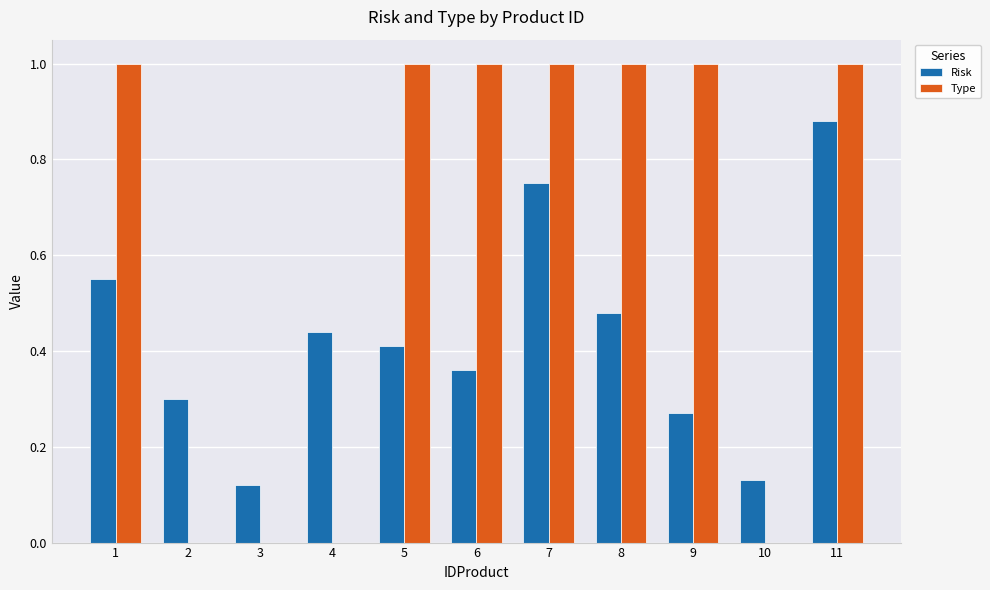

Count the Type values in the range 0 to 1.

11